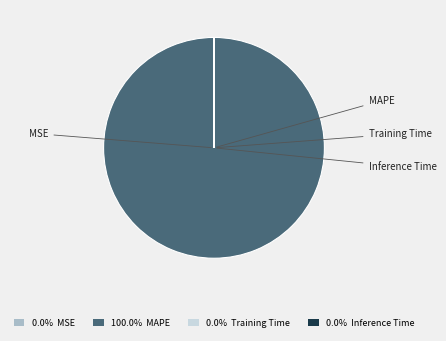

Does any single category account for the majority?

Yes